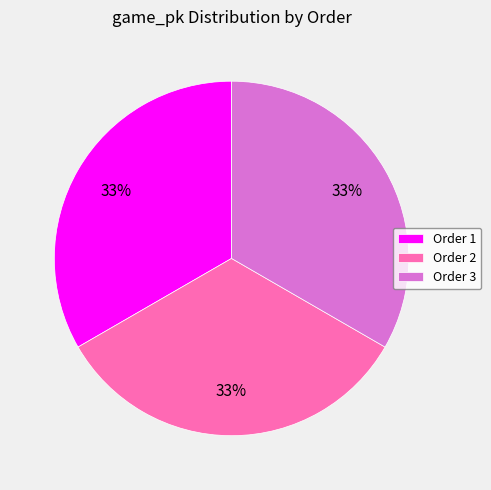

Does any single category account for the majority?

No